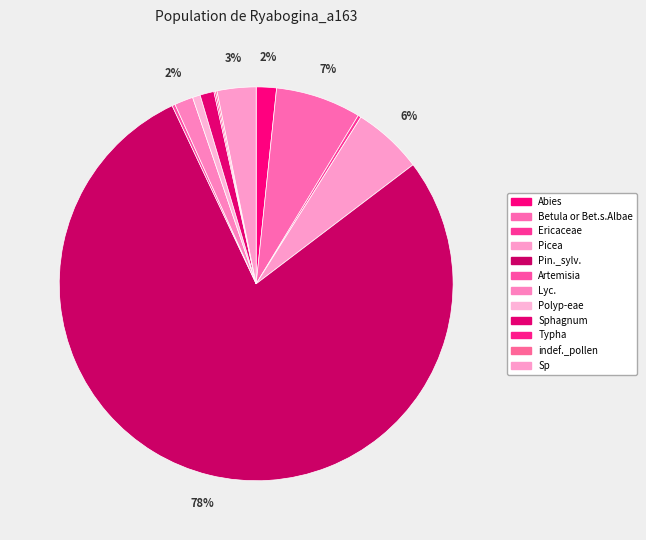

To the nearest percent, what is the difference between the largest and smallest slice percentages?

78%